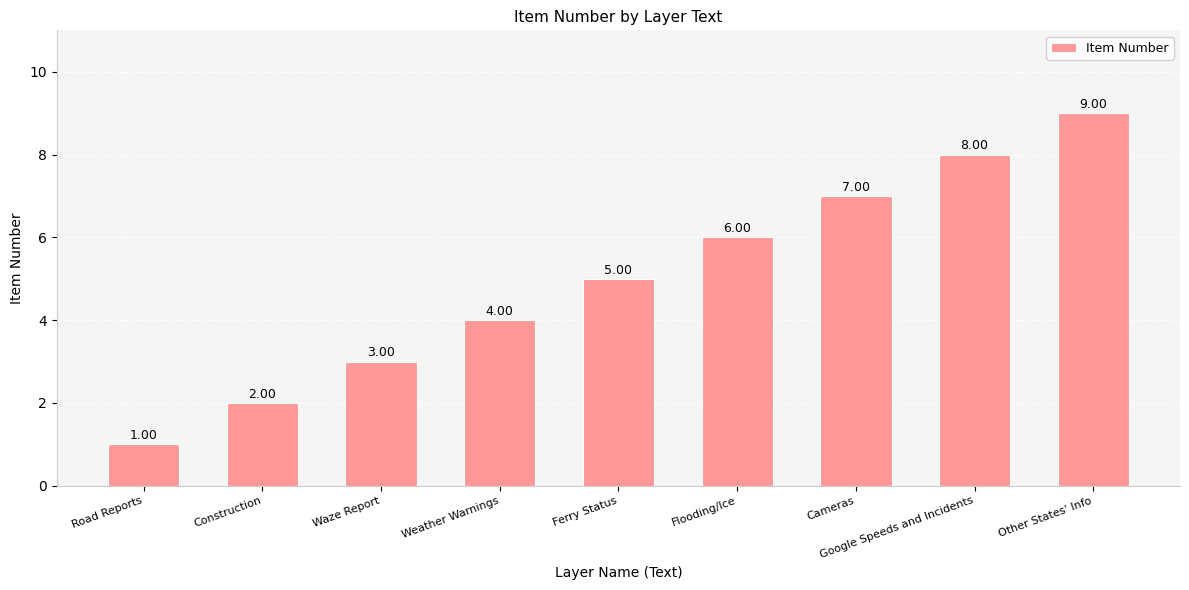

At which label is the value closest to 5?

Ferry Status